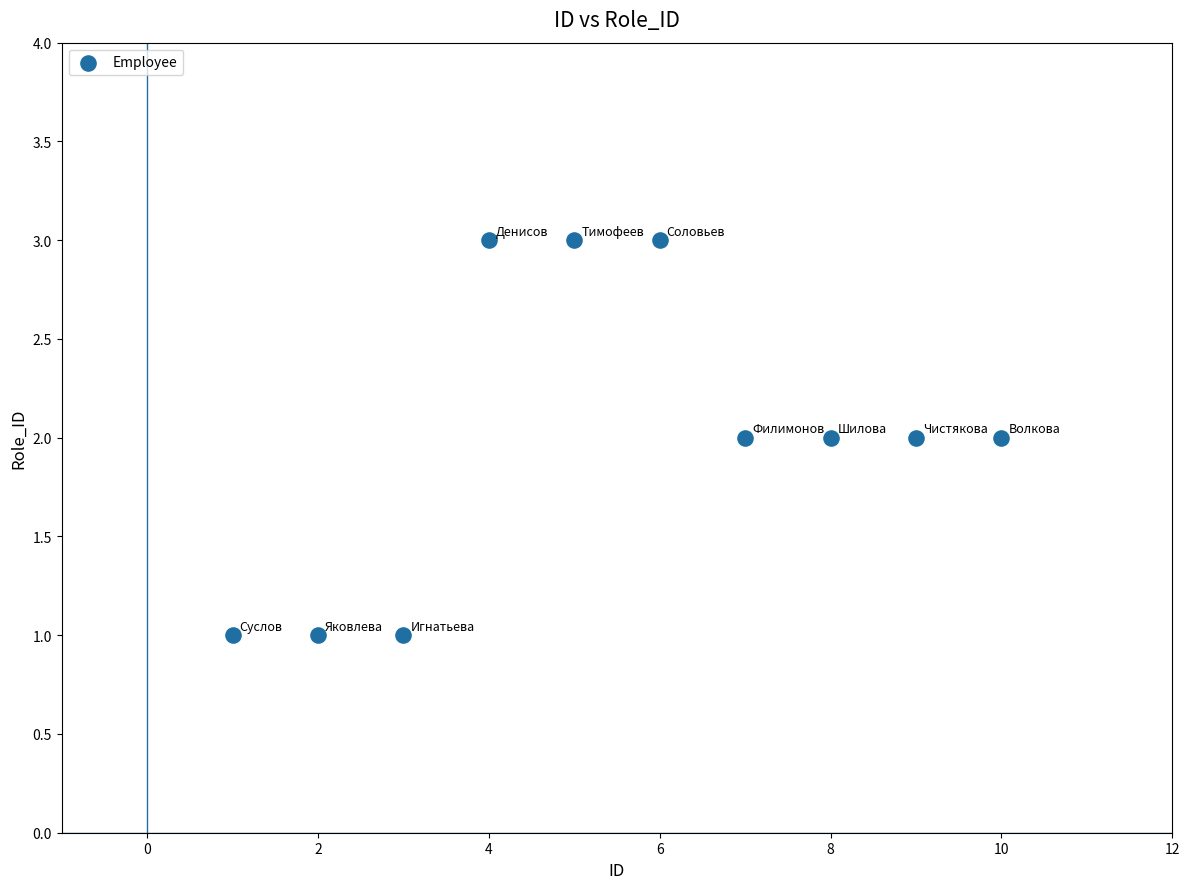

What is the range of X values (max minus min)?

9